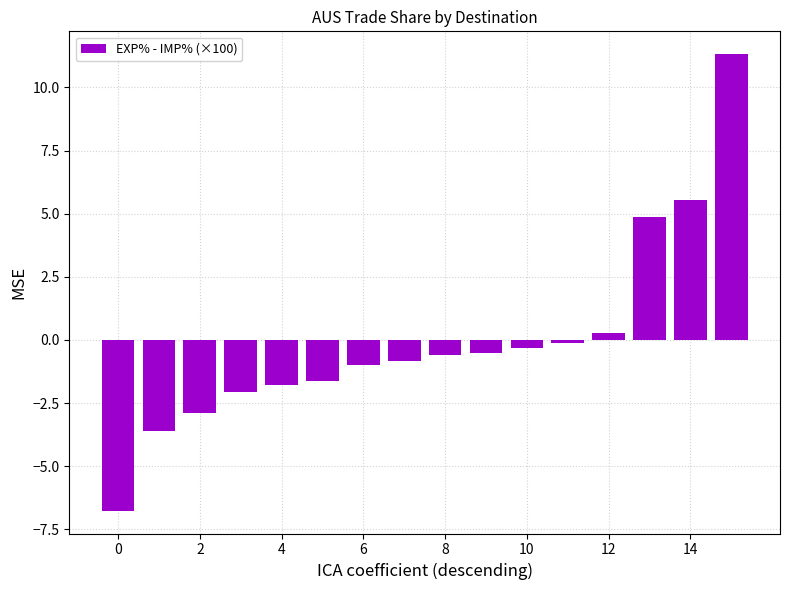

What is the value of the 5th bar from the left?

-1.8